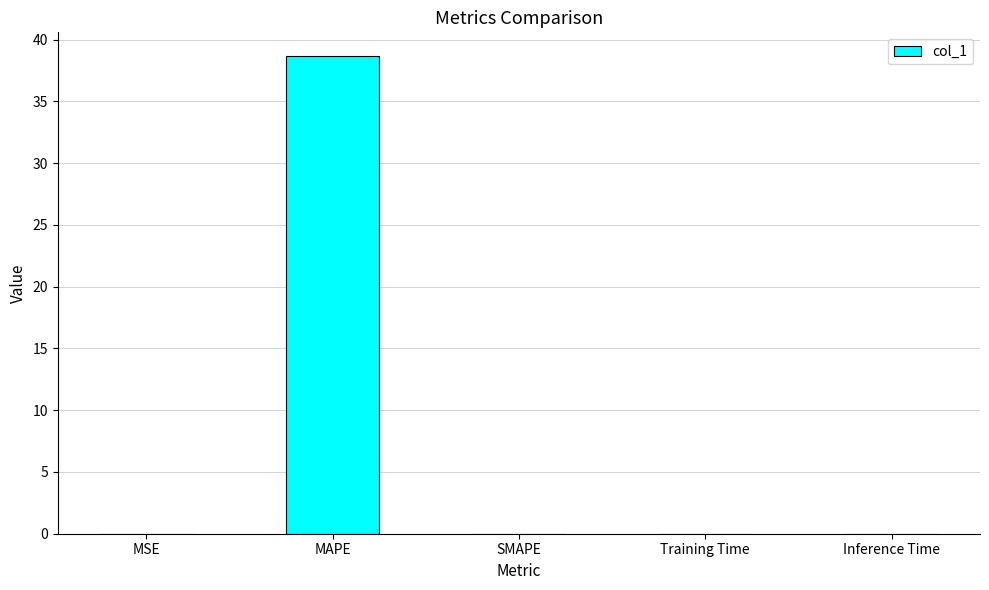

Between MSE and MAPE, which is larger?

MAPE